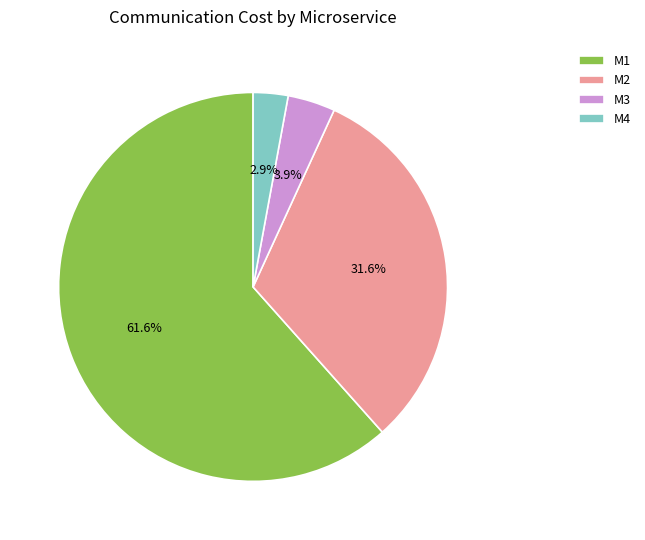

Which has a higher value, M2 or M4?

M2